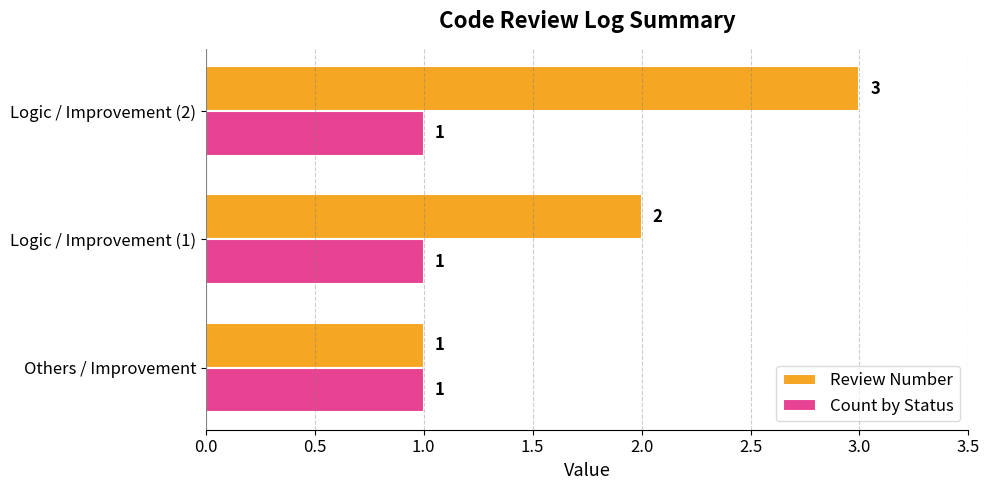

Where is Review Number nearest to the value 2?

Logic / Improvement (1)